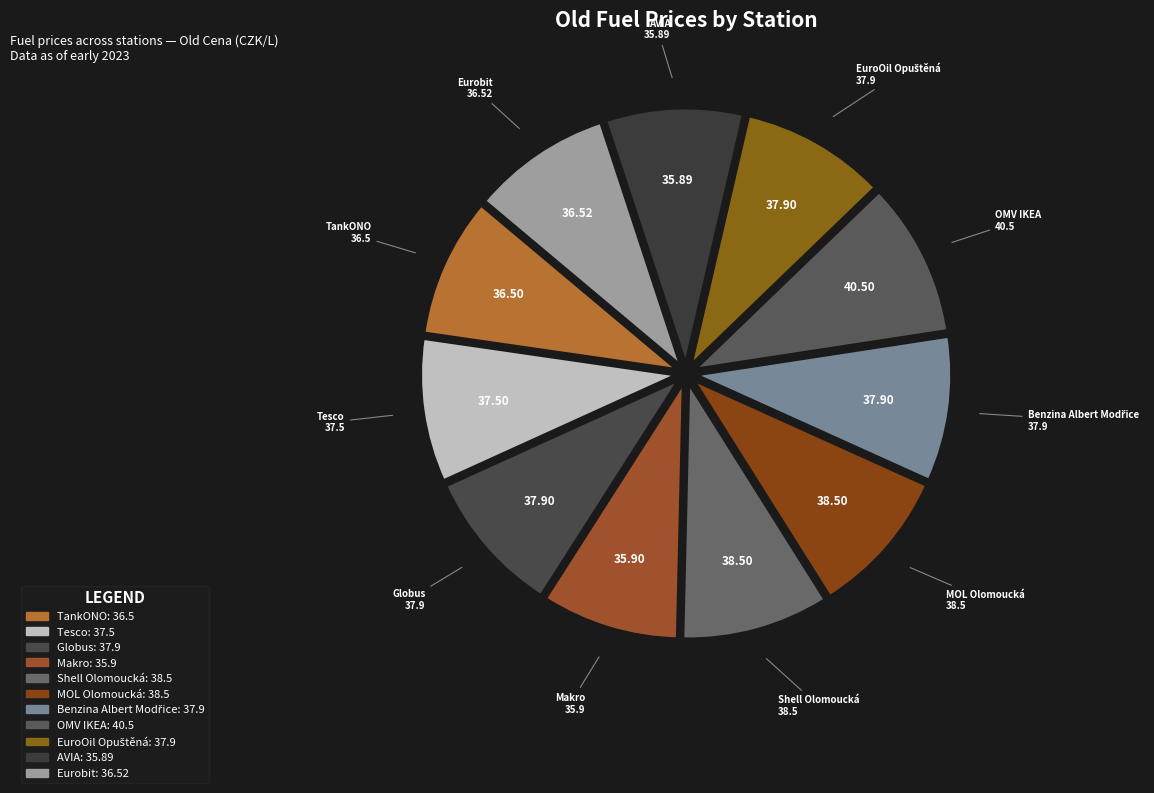

How many segments does this pie chart have?

11